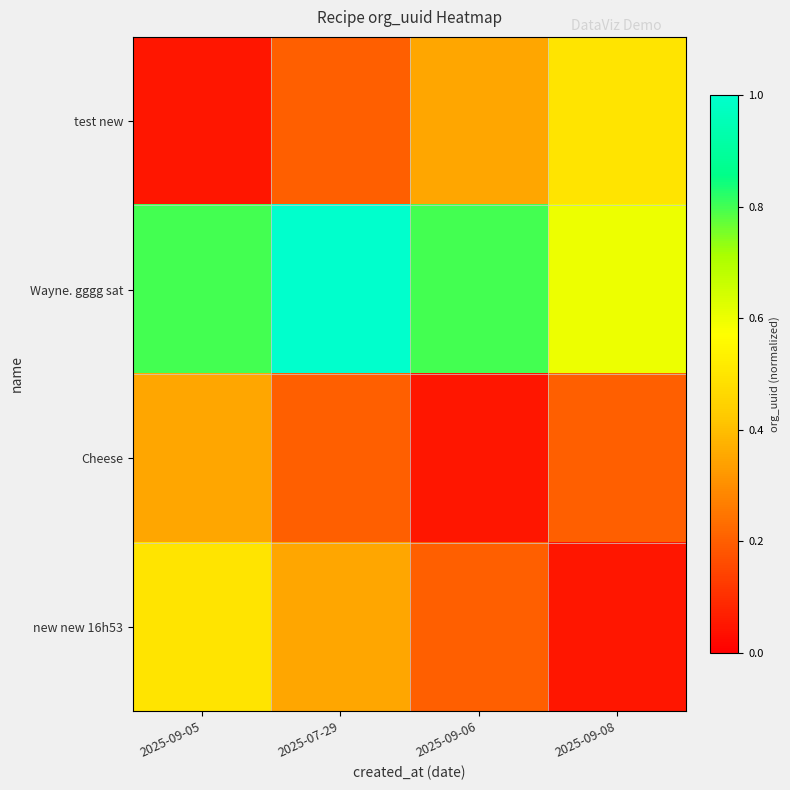

Count the number of data series in this chart.

4